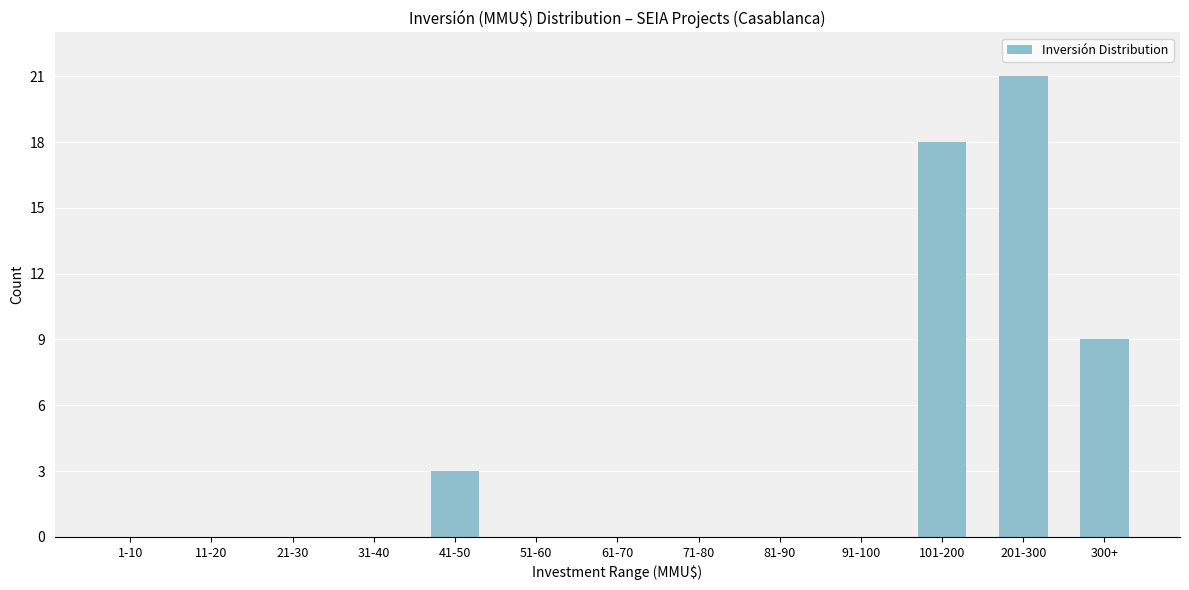

Reading left to right, list all the values displayed in this chart.

1-10=0	11-20=0	21-30=0	31-40=0	41-50=3	51-60=0	61-70=0	71-80=0	81-90=0	91-100=0	101-200=18	201-300=21	300+=9